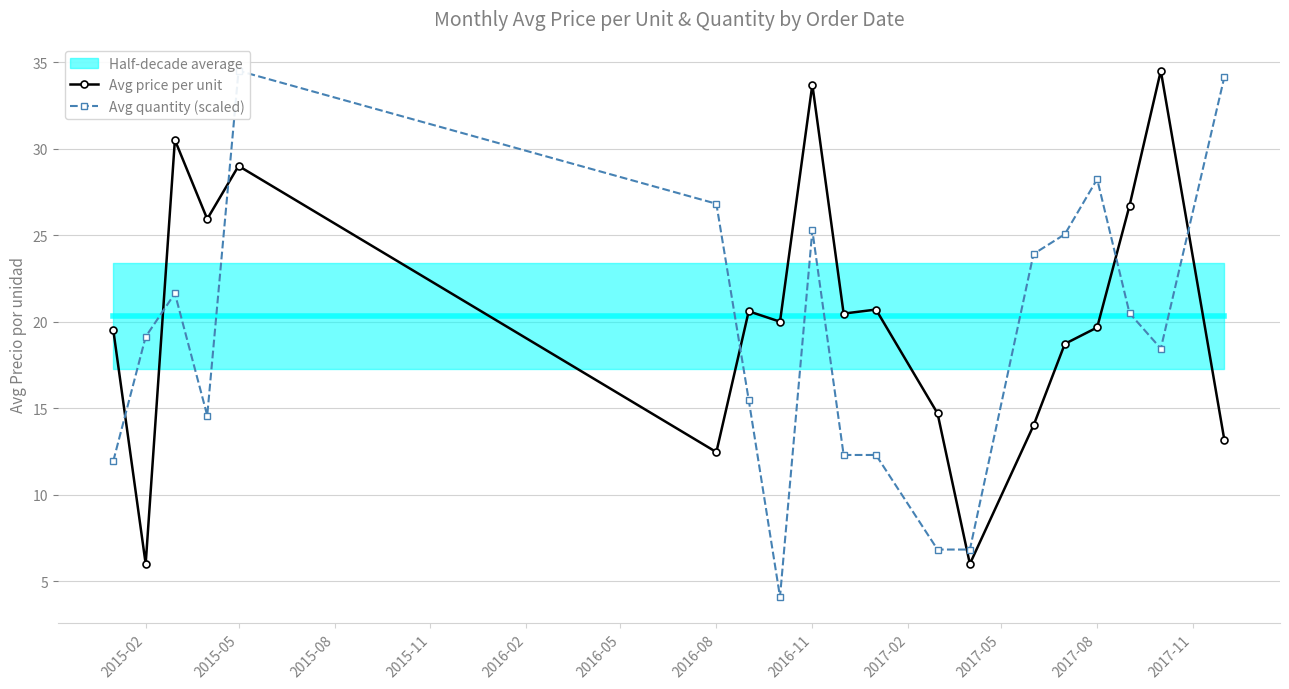

Which series has the largest total across all categories?

Avg price per unit